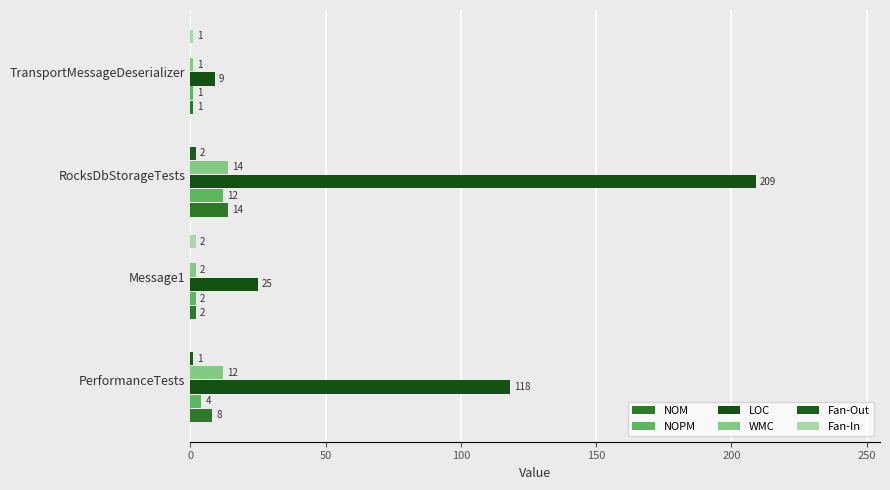

How many distinct data groups are displayed?

6